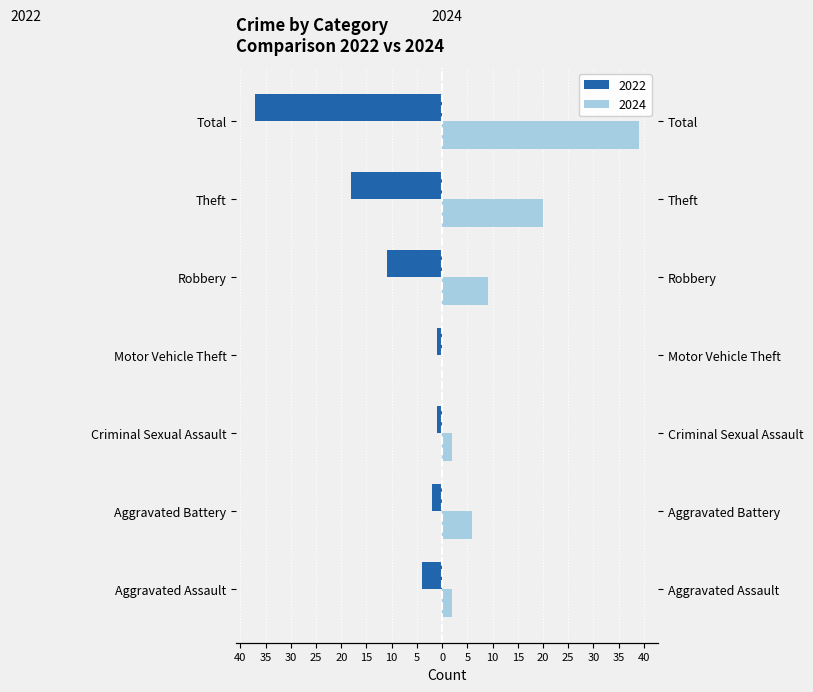

At which category is the sum across all series the highest?

Aggravated Battery